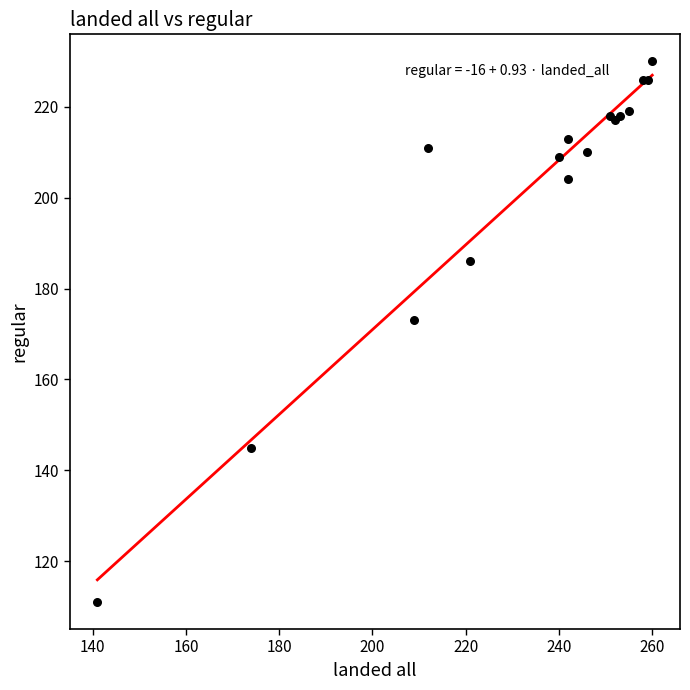

What Y value in the scatter plot is closest to 170?

173